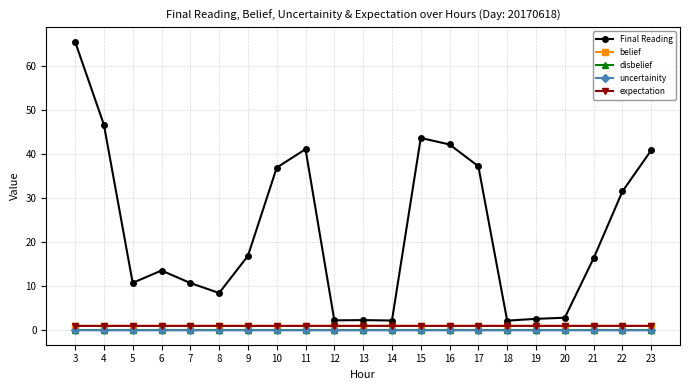

Is it true that belief equals 1.0 at 23?

True